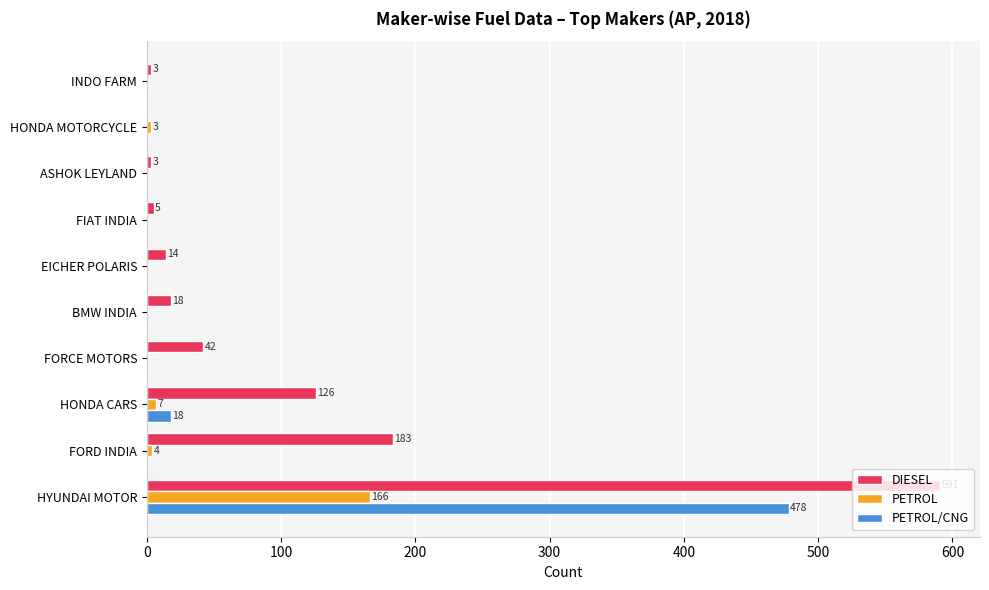

Which series changed the most between HYUNDAI MOTOR and EICHER POLARIS?

DIESEL